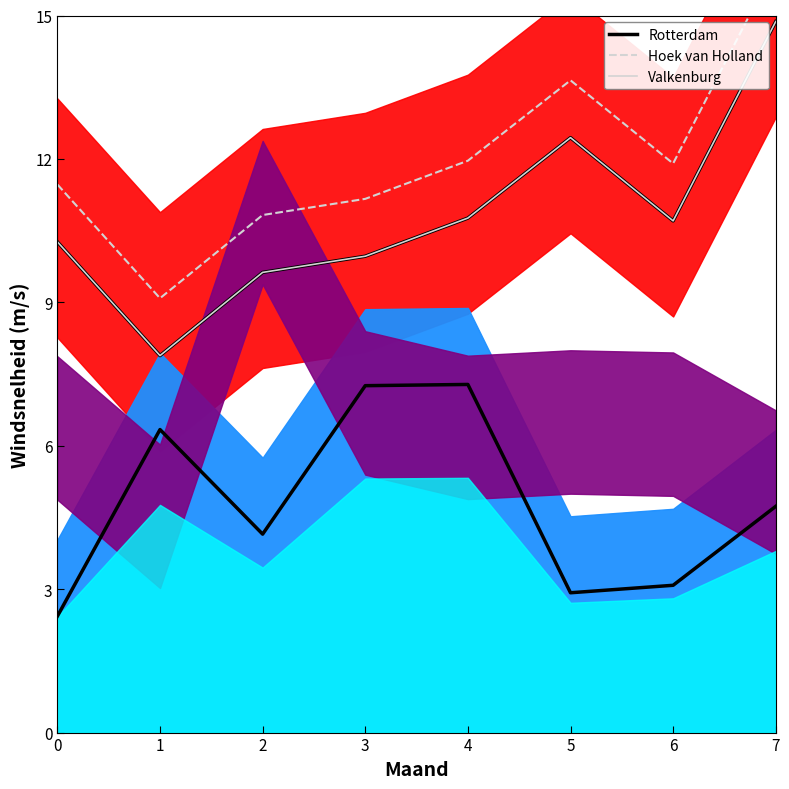

What is the value of the col_2 point at the 5th from the left?

10.8